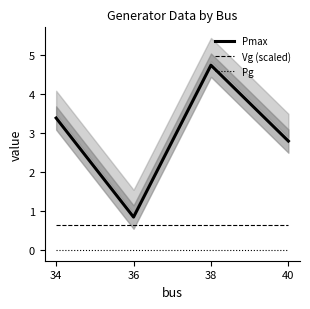

Which series has the widest spread of values?

Pmax